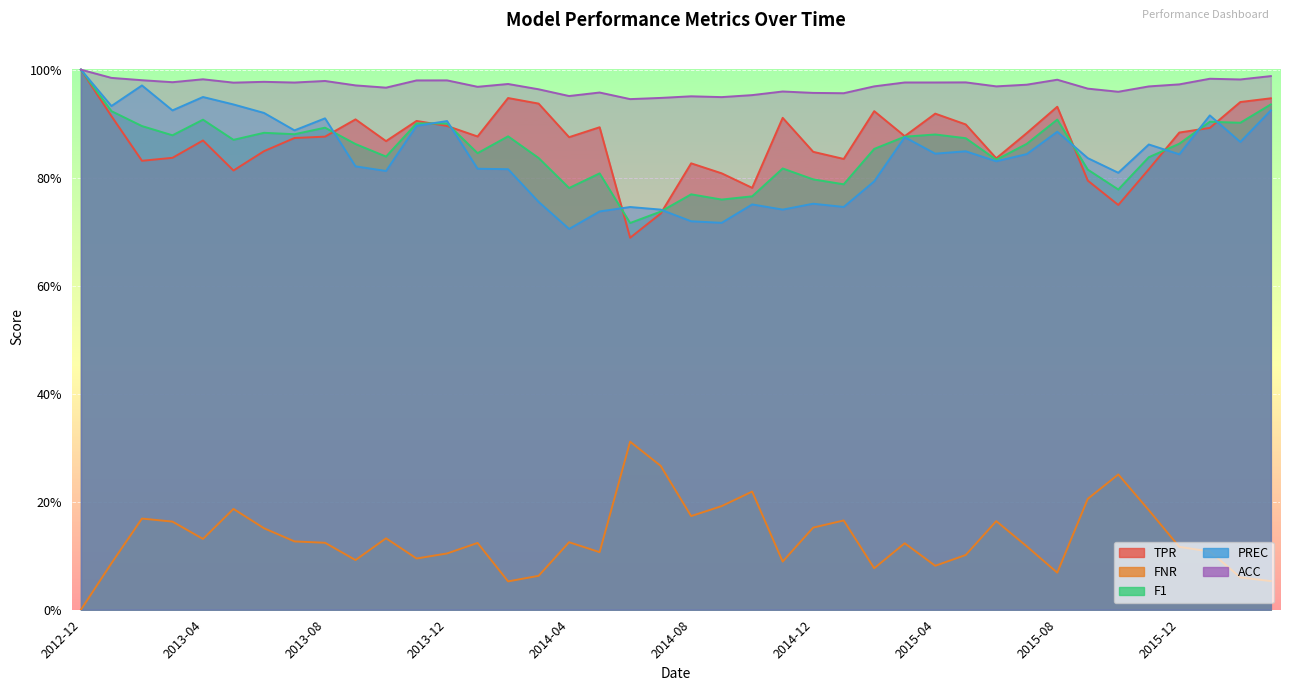

Which series has the largest total across all categories?

ACC